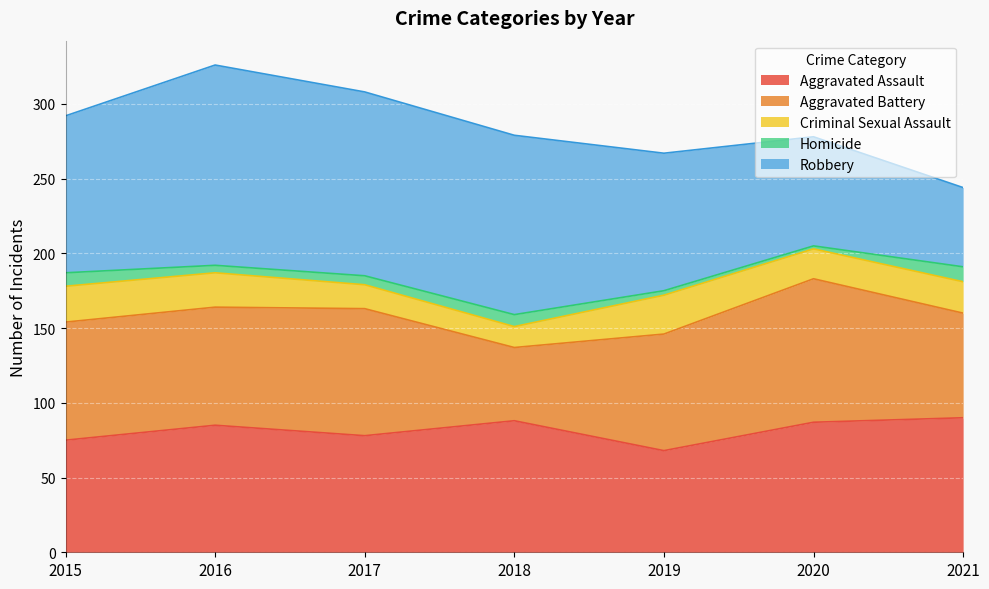

True or false: Aggravated Battery has more than 1 points higher than both neighbors.

True